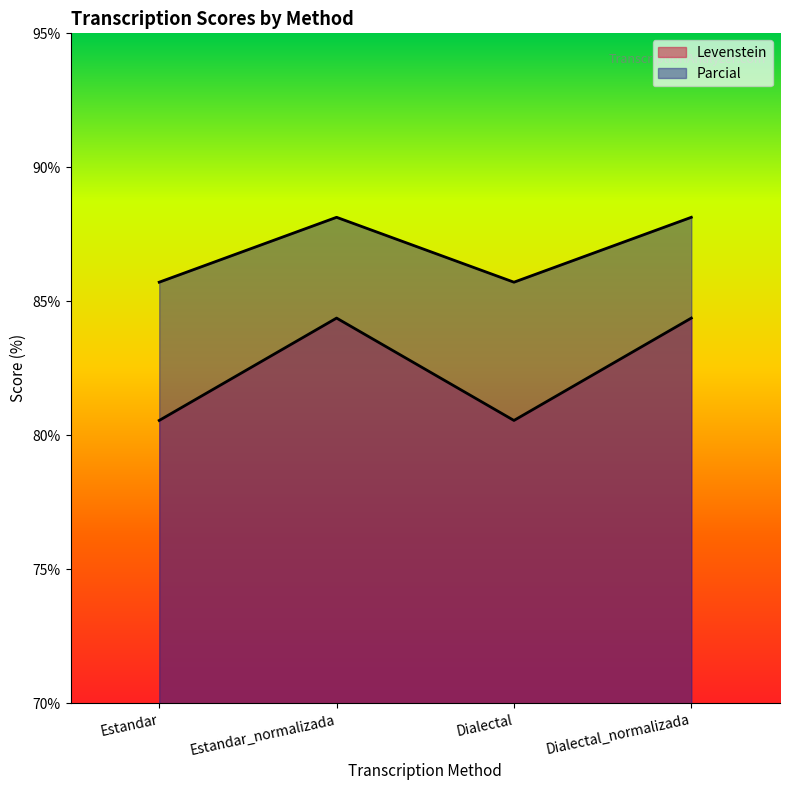

Rank the series by their average value, from lowest to highest.

Levenstein, Parcial